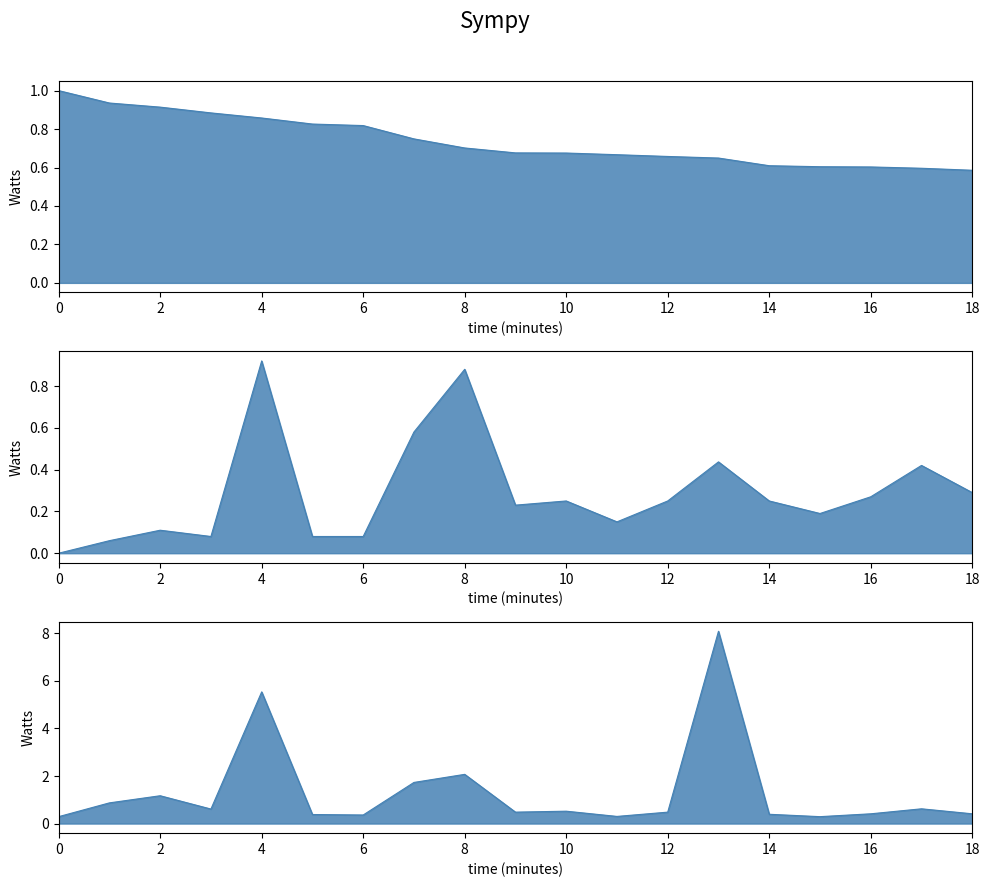

What is the minimum value for anchor score?

0.6